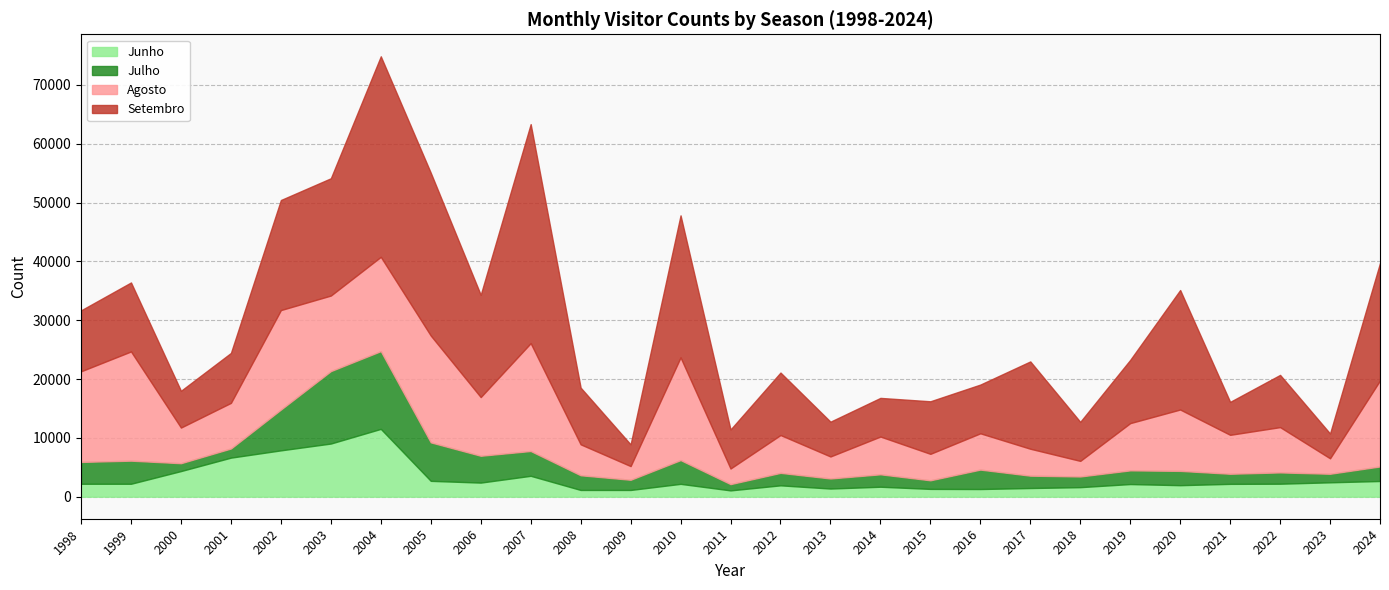

How many data points in Agosto are above 7699?

13